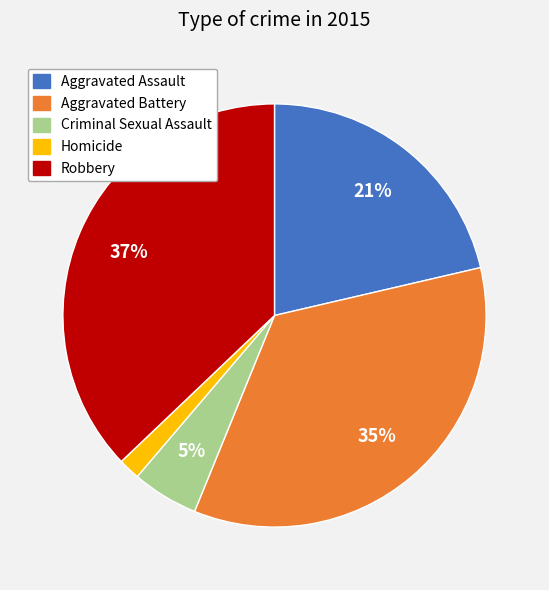

Rank the categories by value from lowest to highest.

Homicide, Criminal Sexual Assault, Aggravated Assault, Aggravated Battery, Robbery